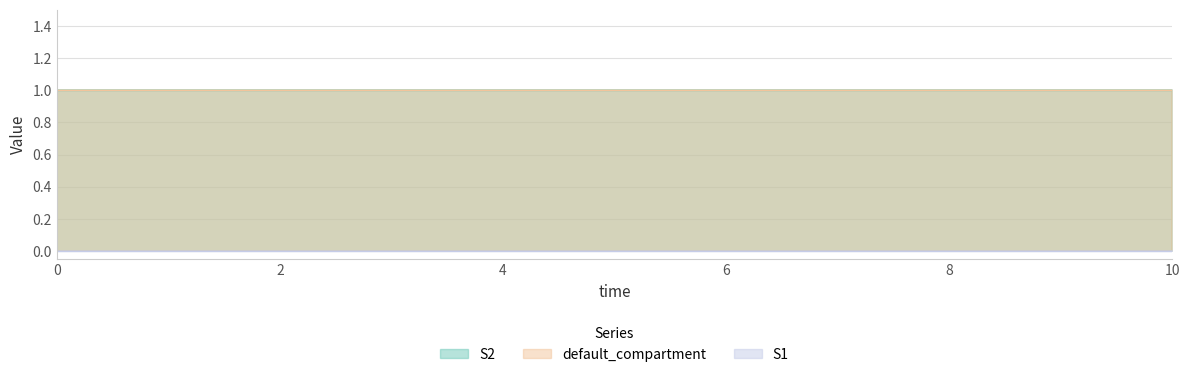

Which series changed the most between 1 and 8?

S1